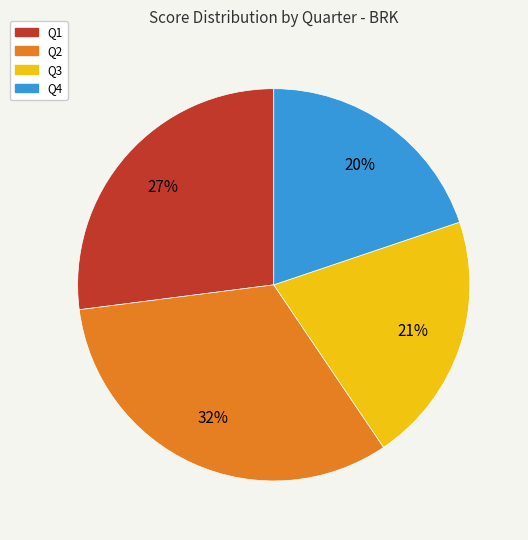

Between Q2 and Q3, which is larger?

Q2